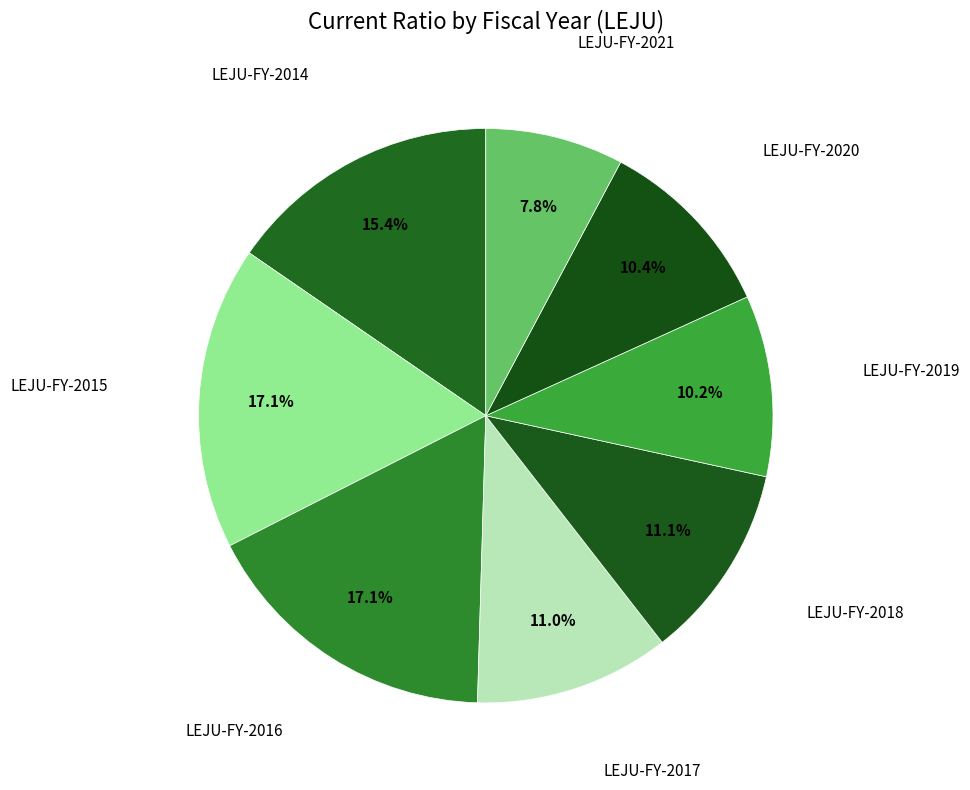

Count the number of slices in the pie.

8